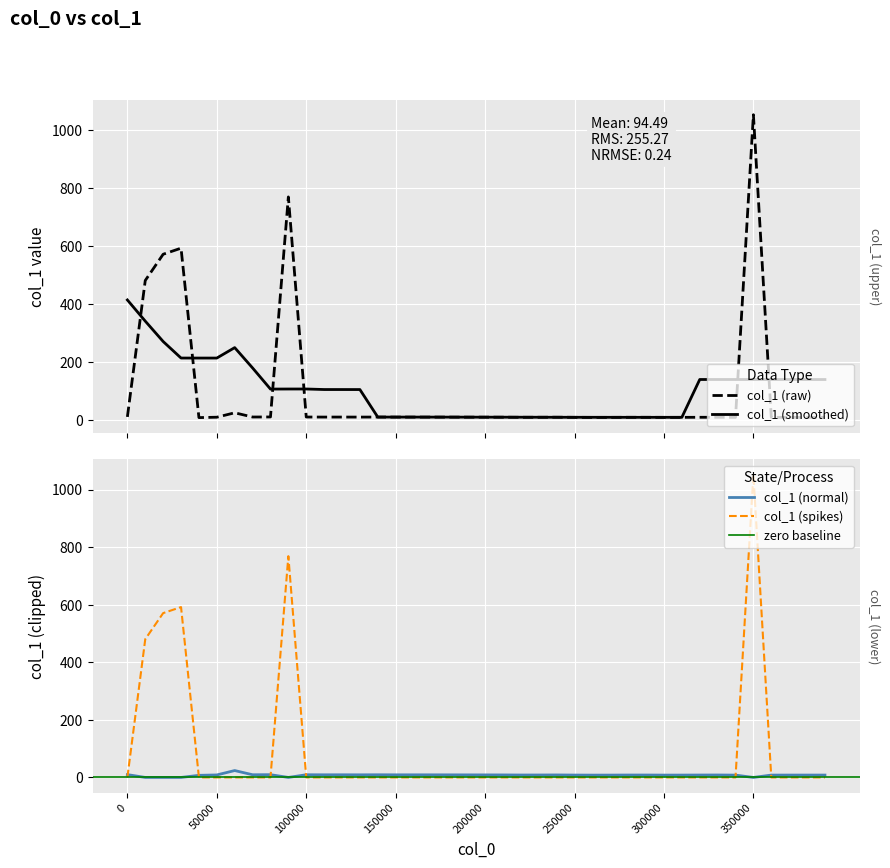

What is the maximum value for col_1 (raw)?

1051.9